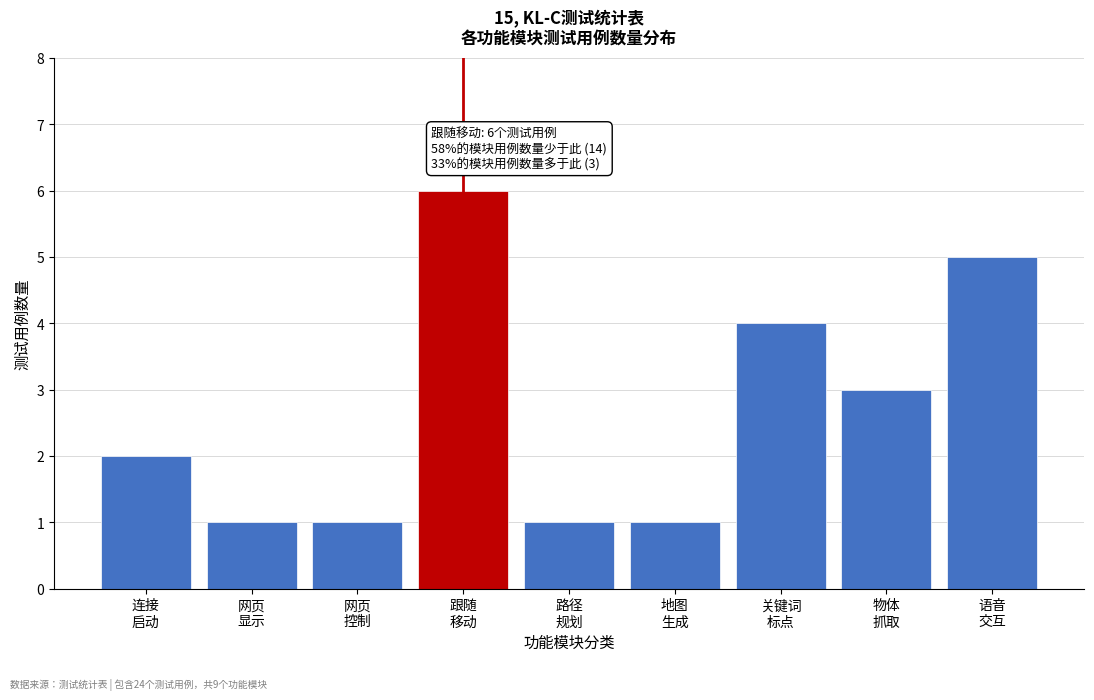

Reading left to right, list all the values displayed in this chart.

2	1	1	6	1	1	4	3	5